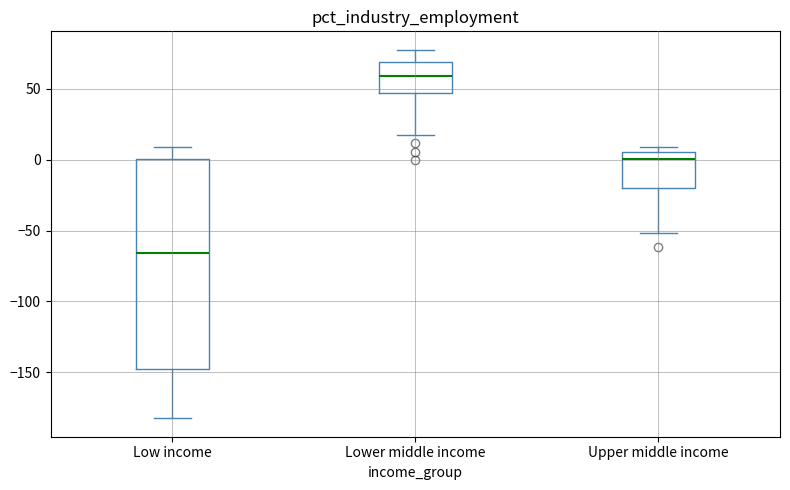

Reading left to right, transcribe this box plot: for each box, give where its median line is, the range the box spans, and where its two whiskers end, as read against the y-axis. The values are not printed on the chart, so give them approximately, as read against the axis.

Low income: median -65, box -150 to 0, whiskers -180 to 10
Lower middle income: median 60, box 45 to 70, whiskers 15 to 80
Upper middle income: median 0, box -20 to 5, whiskers -50 to 10